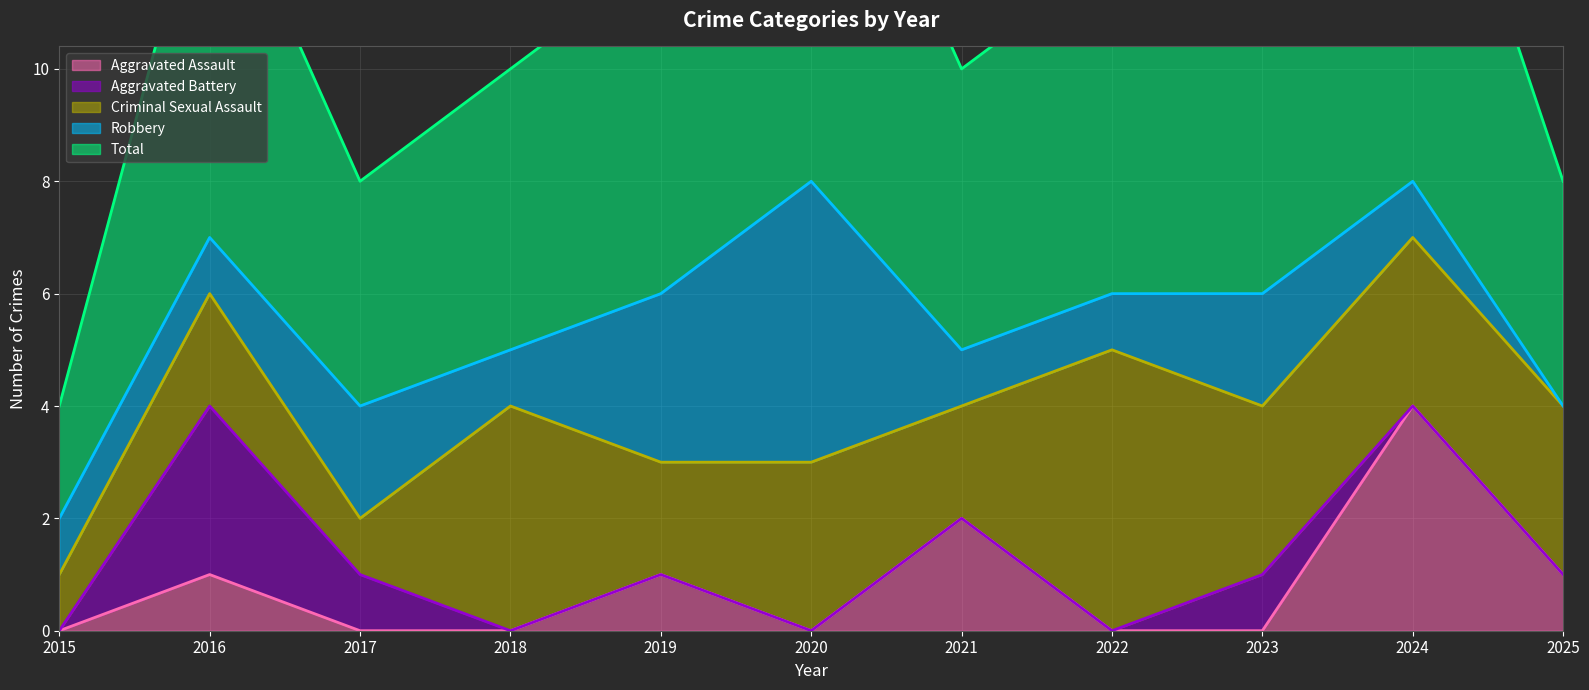

Reading left to right, extract all data points from this chart.

Aggravated Assault: 2015=0	2016=1	2017=0	2018=0	2019=1	2020=0	2021=2	2022=0	2023=0	2024=4	2025=1
Aggravated Battery: 2015=0	2016=3	2017=1	2018=0	2019=0	2020=0	2021=0	2022=0	2023=1	2024=0	2025=0
Criminal Sexual Assault: 2015=1	2016=2	2017=1	2018=4	2019=2	2020=3	2021=2	2022=5	2023=3	2024=3	2025=3
Robbery: 2015=1	2016=1	2017=2	2018=1	2019=3	2020=5	2021=1	2022=1	2023=2	2024=1	2025=0
Total: 2015=2	2016=7	2017=4	2018=5	2019=6	2020=8	2021=5	2022=6	2023=6	2024=8	2025=4